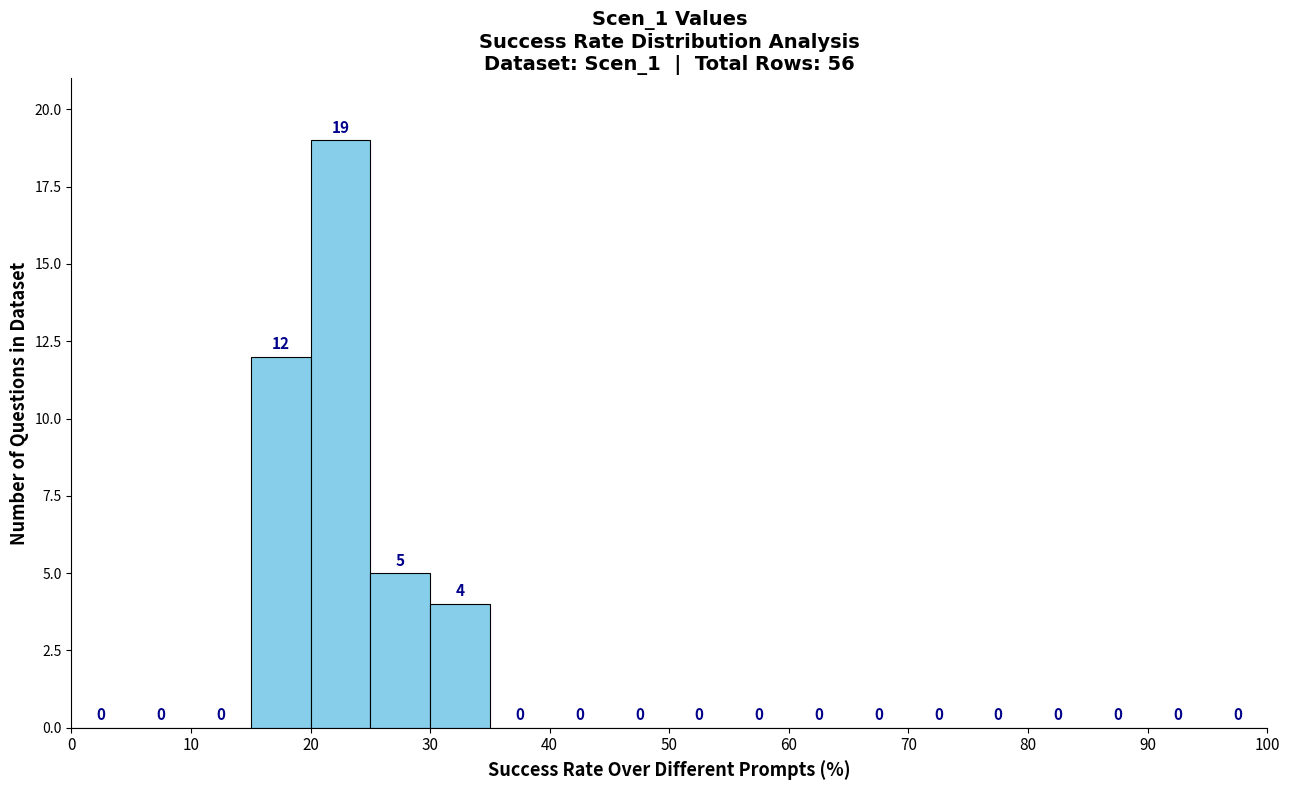

Which range on the x-axis has the tallest bar?

20 to 25